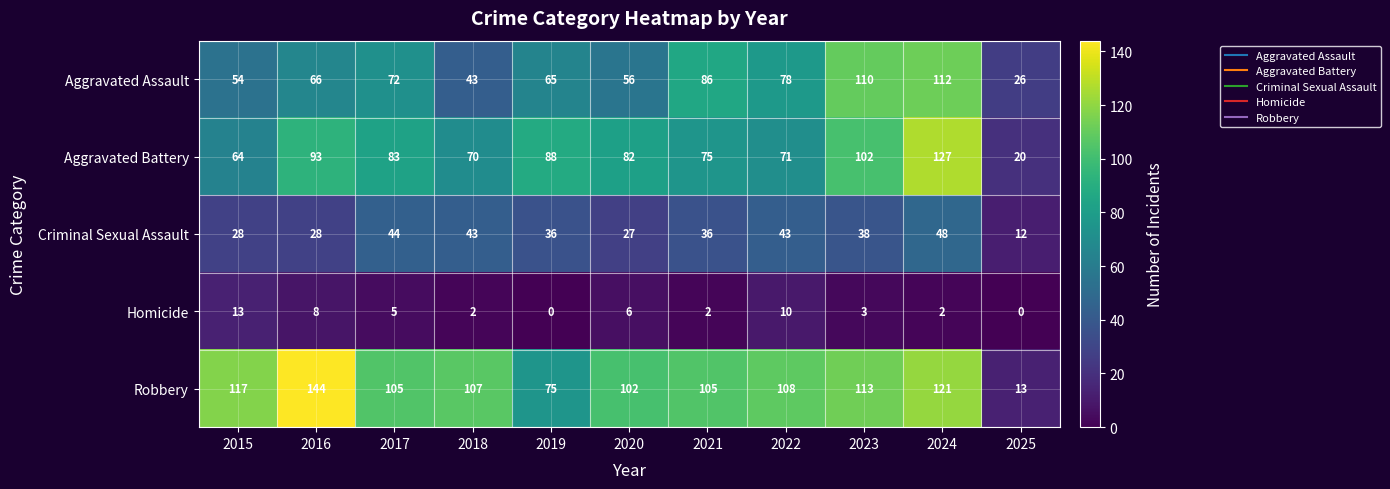

What is the difference between the highest and lowest values at 2018?

105